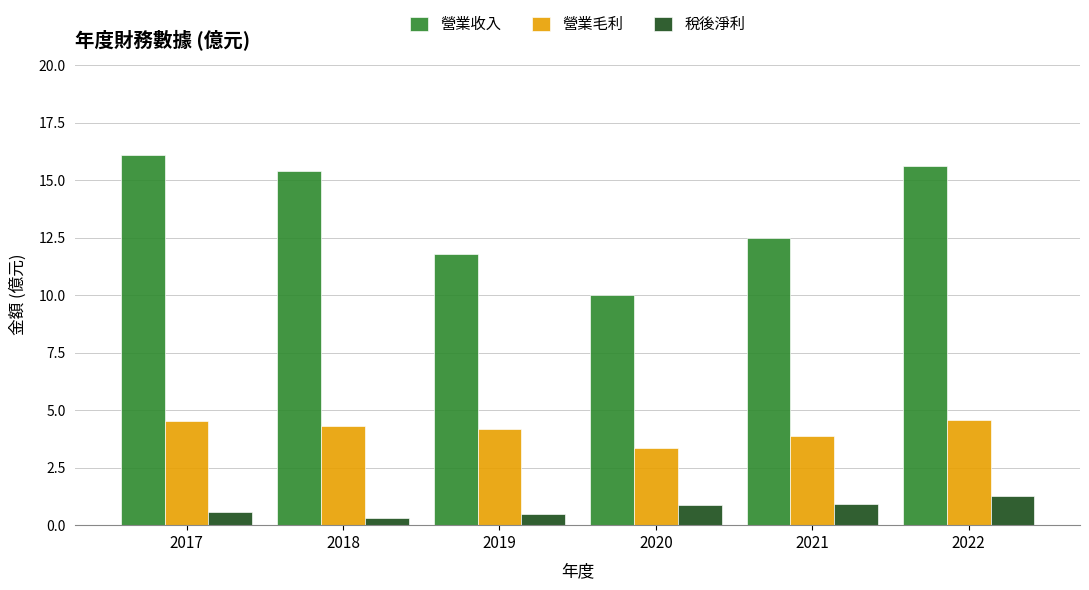

Which category has the highest value across all series?

2017